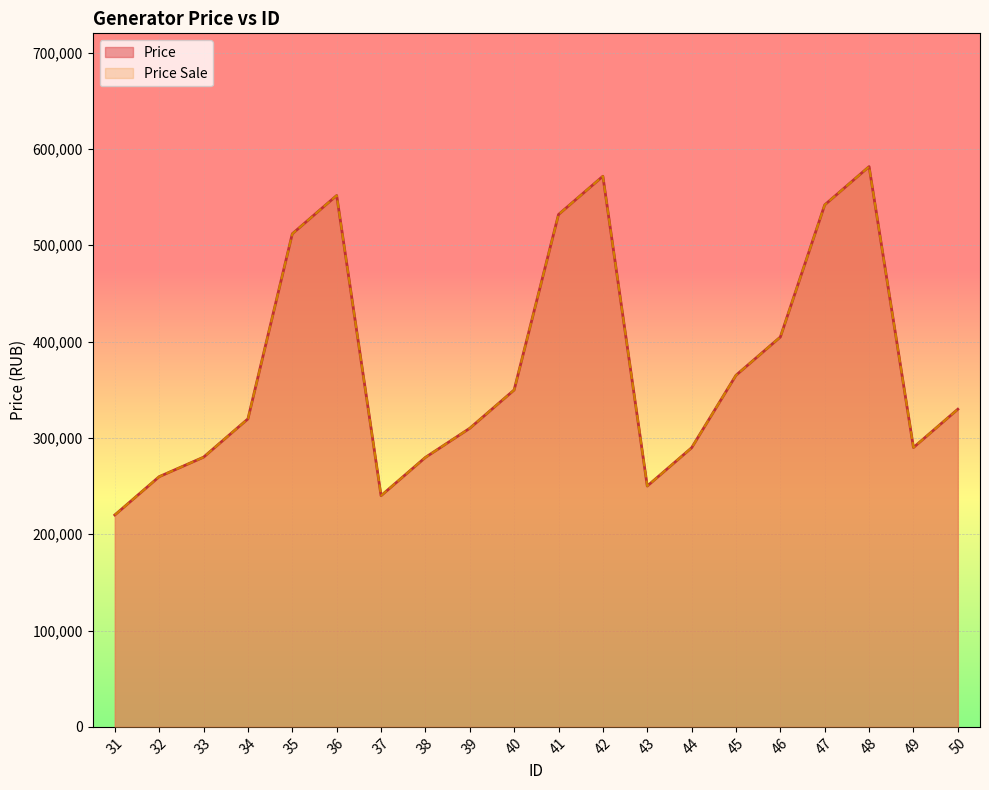

Which series has the largest total across all categories?

Price